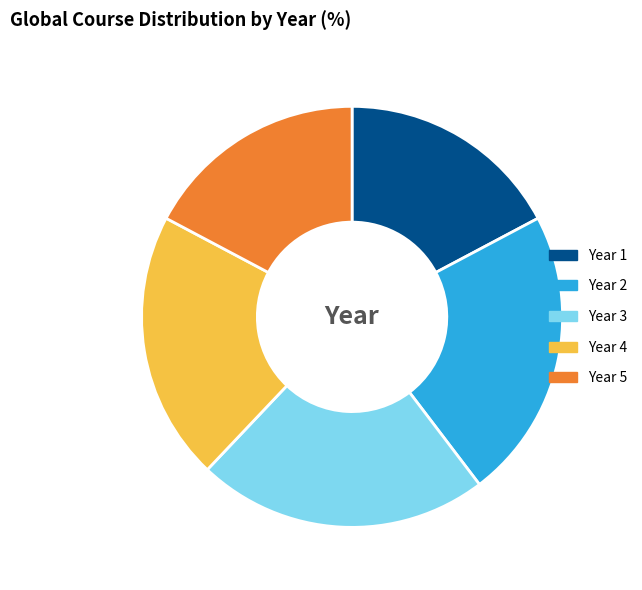

Count the number of slices in the pie.

5